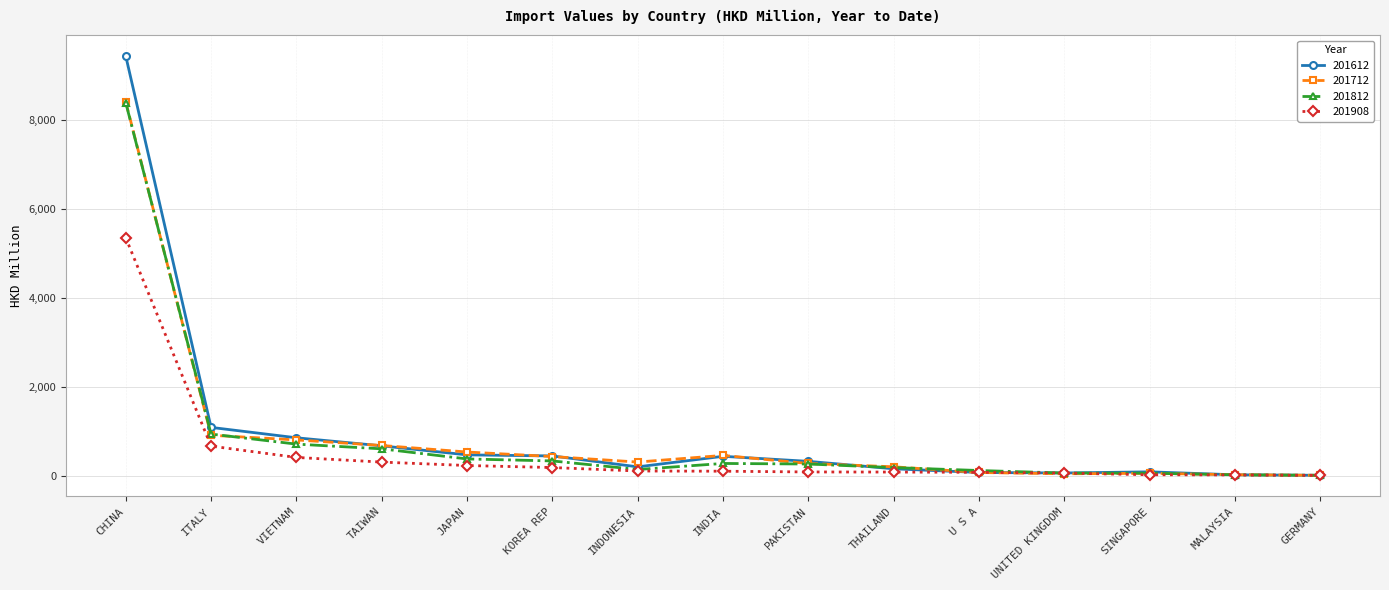

True or false: 201612 has more than 0 interior local peaks.

True